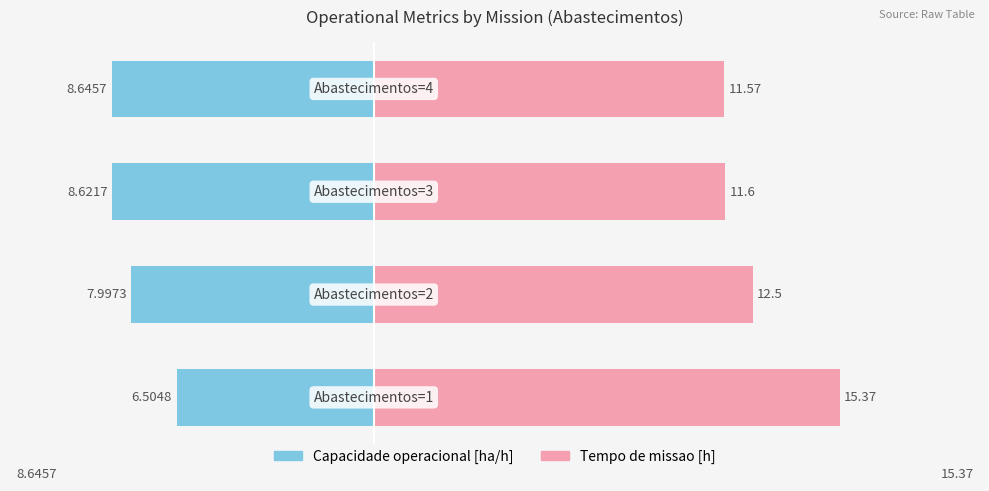

Reading right to left, list all the values displayed in this chart.

Capacidade operacional [ha/h]: 3=-8.6	2=-8.6	1=-8.0	0=-6.5
Tempo de missao [h]: 3=11.6	2=11.6	1=12.5	0=15.4